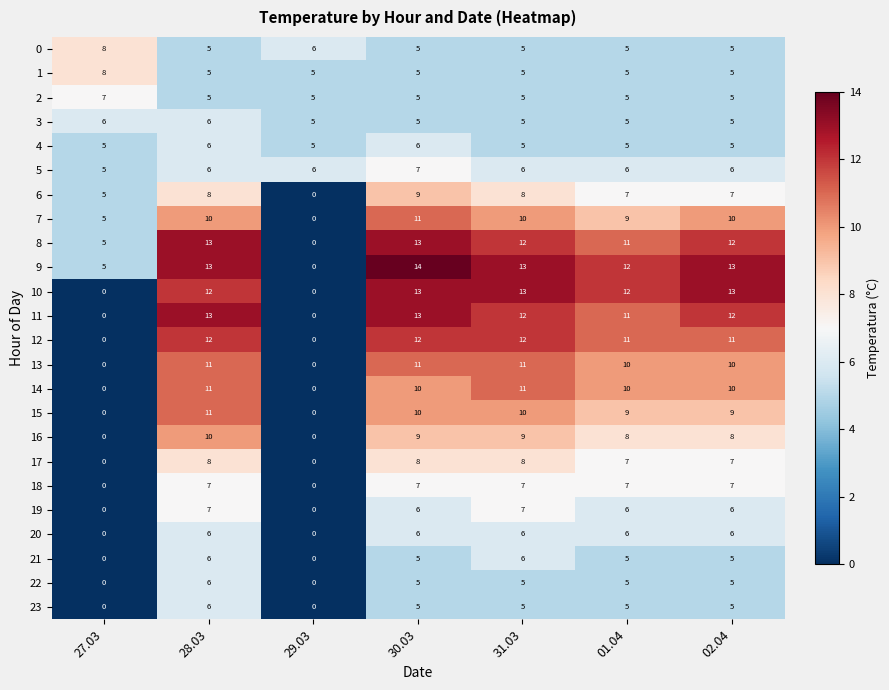

At which category is the sum across all series the highest?

28.03